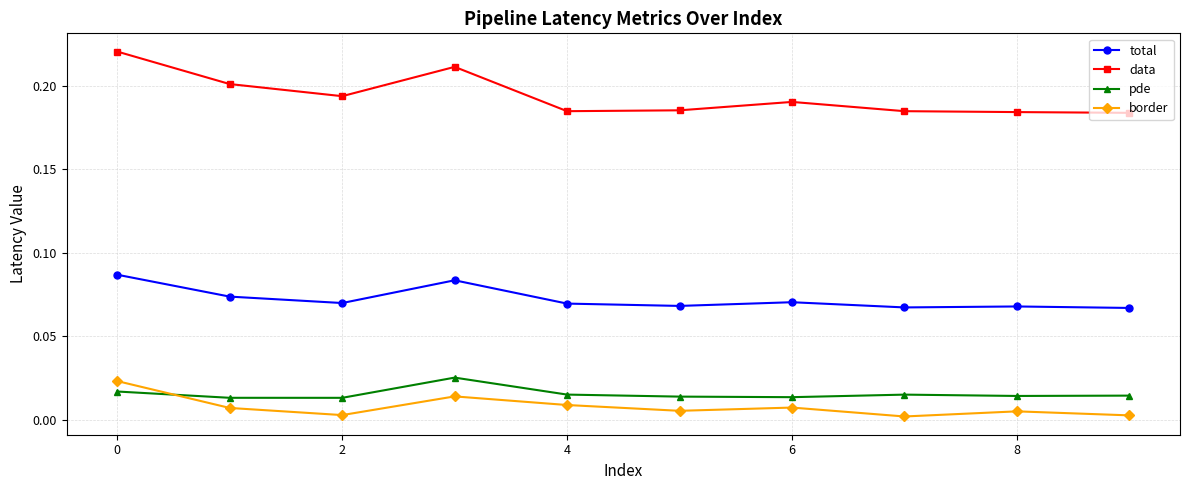

In total, how many points are lower than both neighbors (excluding endpoints)?

3